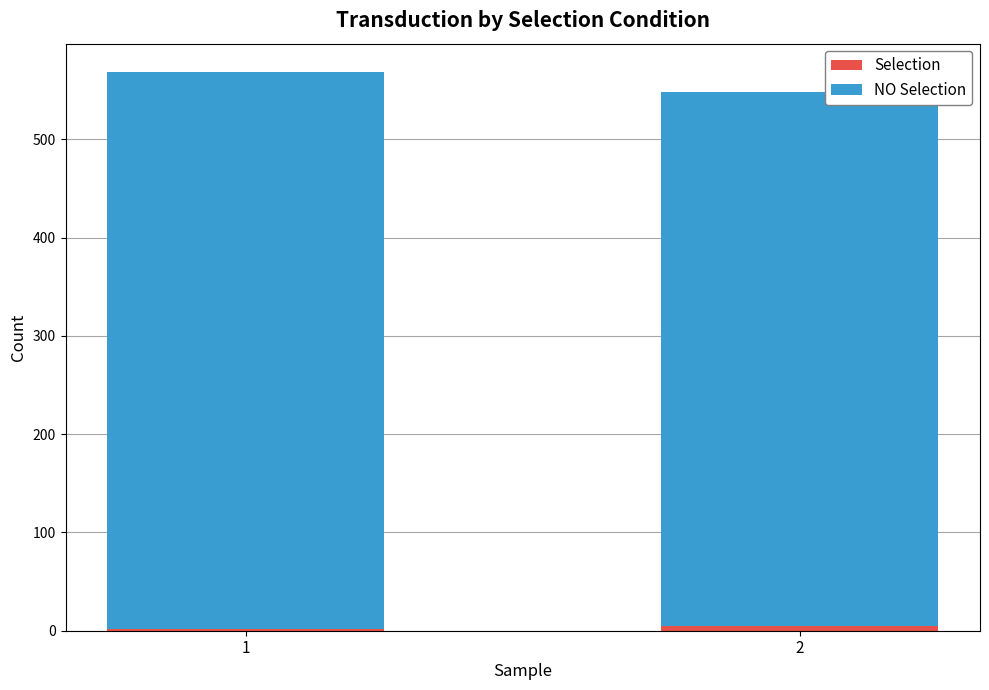

List the series in order of their overall mean, lowest first.

Selection, NO Selection